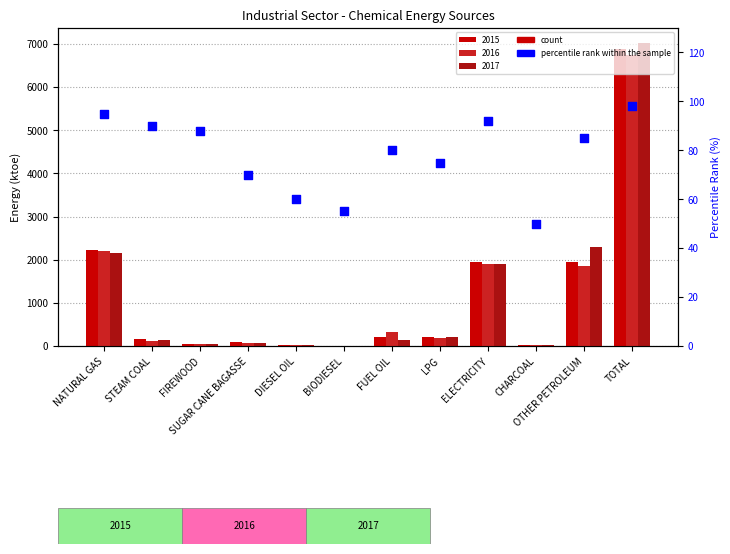

What is the change in value from FUEL OIL to TOTAL?

+18